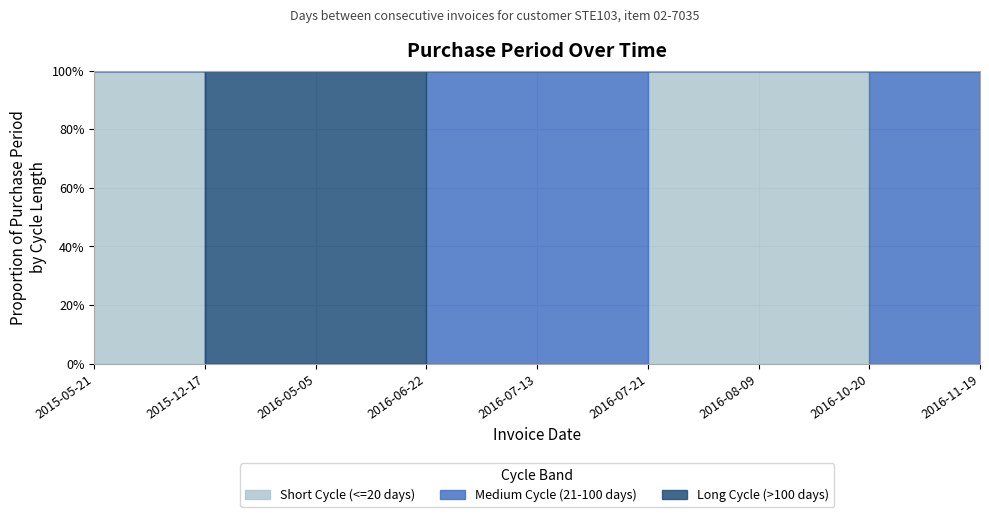

At which category does the chart reach its minimum across all series?

2016-07-21